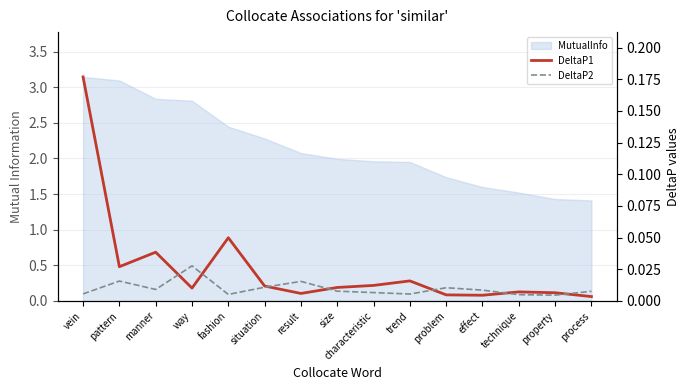

Reading left to right, what are all the values shown in this chart?

DeltaP1: vein=0.2	pattern=0.0	manner=0.0	way=0.0	fashion=0.0	situation=0.0	result=0.0	size=0.0	characteristic=0.0	trend=0.0	problem=0.0	effect=0.0	technique=0.0	property=0.0	process=0.0
DeltaP2: vein=0.0	pattern=0.0	manner=0.0	way=0.0	fashion=0.0	situation=0.0	result=0.0	size=0.0	characteristic=0.0	trend=0.0	problem=0.0	effect=0.0	technique=0.0	property=0.0	process=0.0